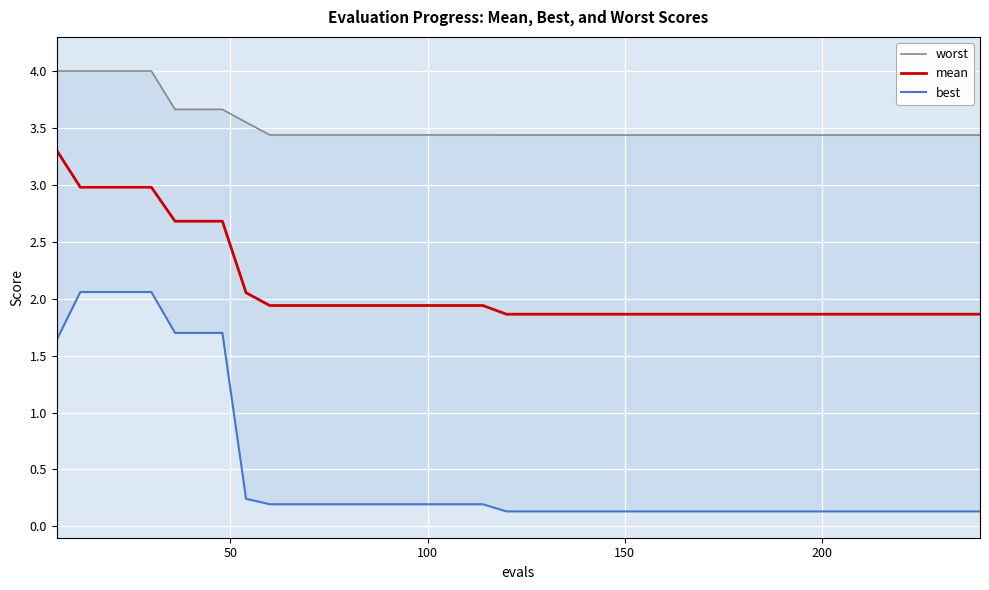

What is the maximum value for mean?

3.3